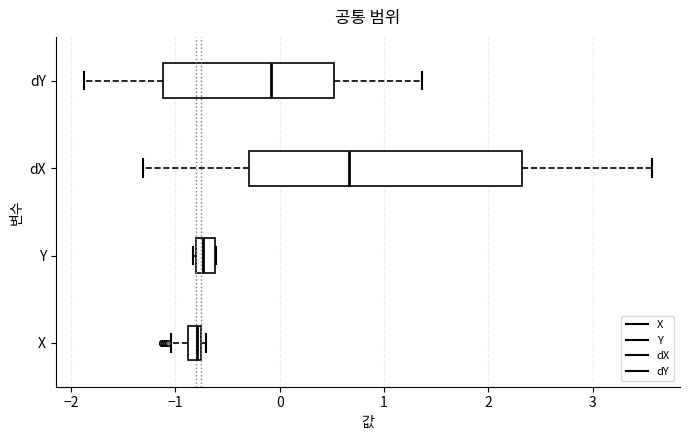

Comparing the boxes themselves (not the whiskers), which one is the widest?

dX